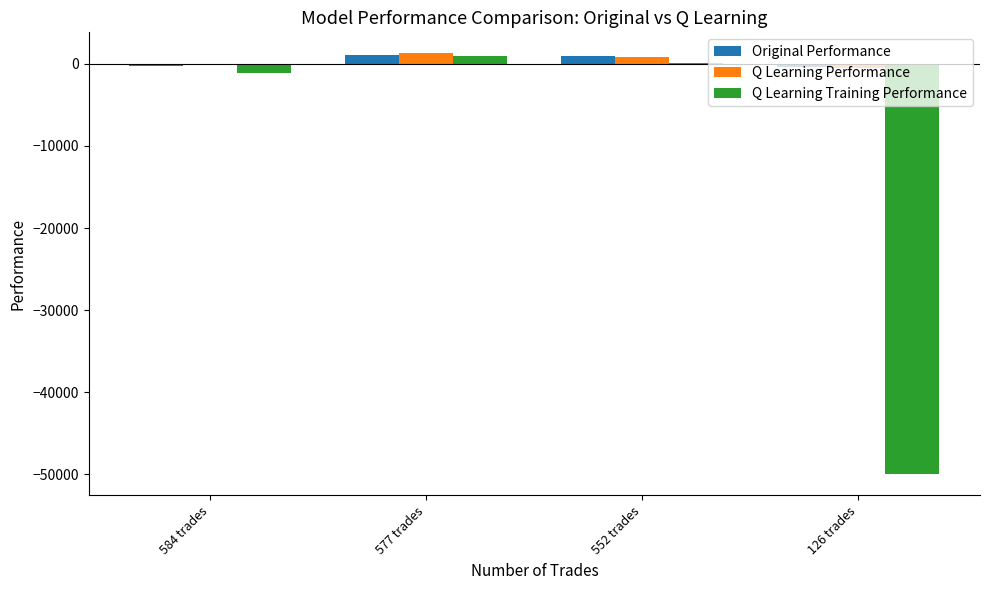

How many groups of bars are there?

4